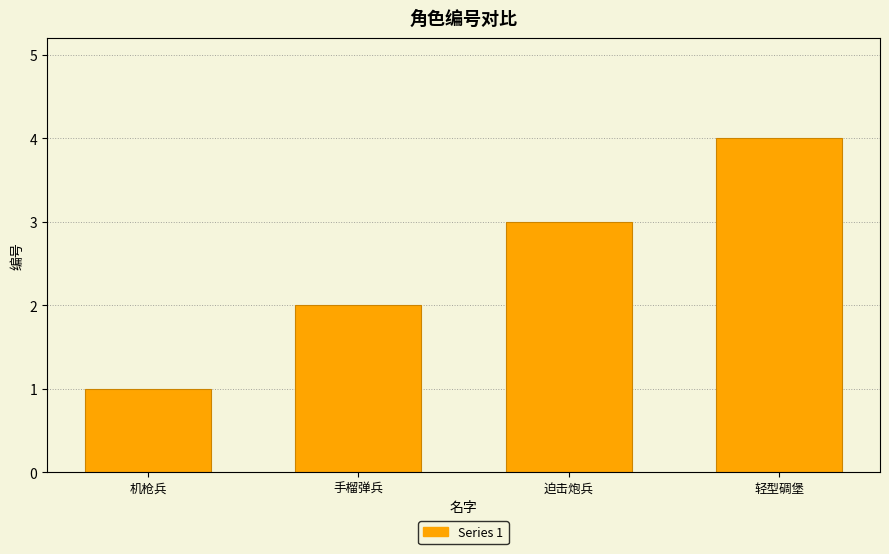

List the labels in order of value, largest first.

轻型碉堡, 迫击炮兵, 手榴弹兵, 机枪兵